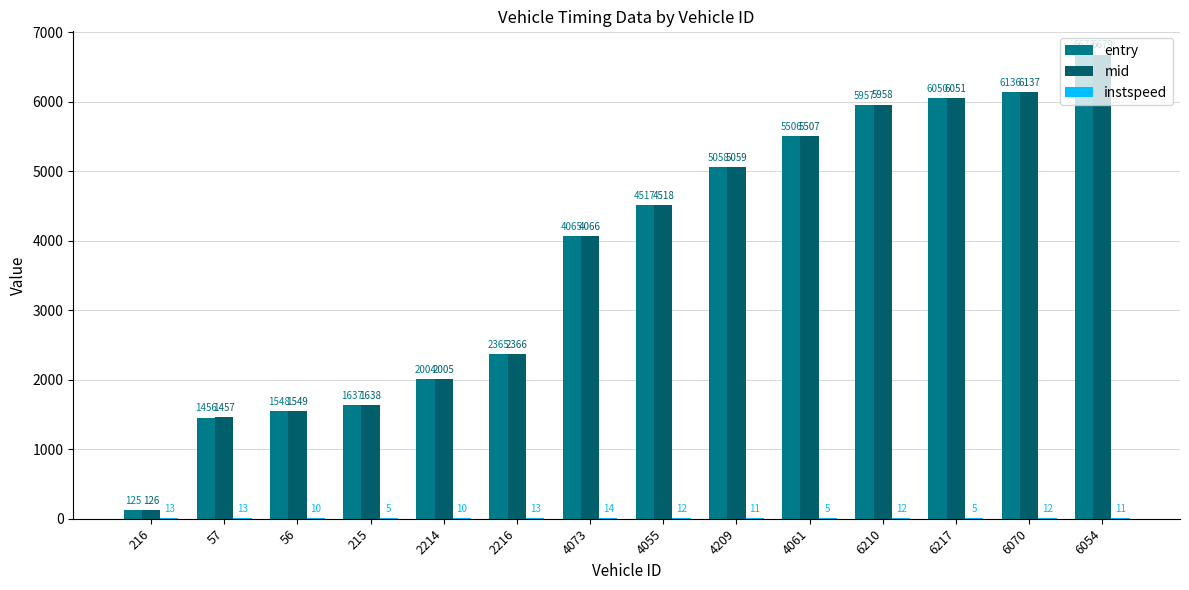

At which label does entry first exceed 4517?

4055